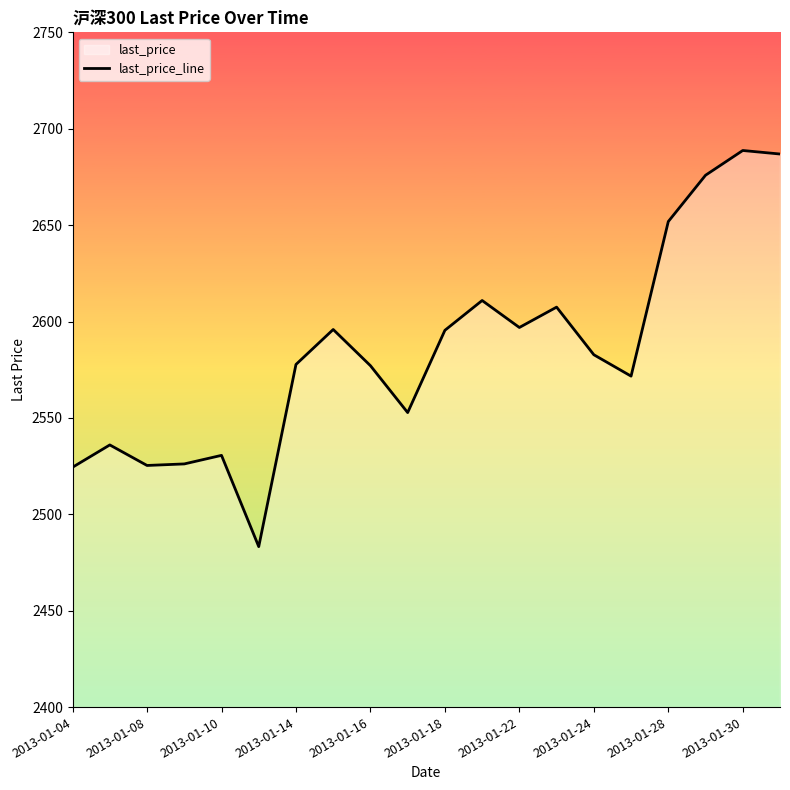

The chart shows a value of 3765.1 at 2013-01-22. True or false?

False